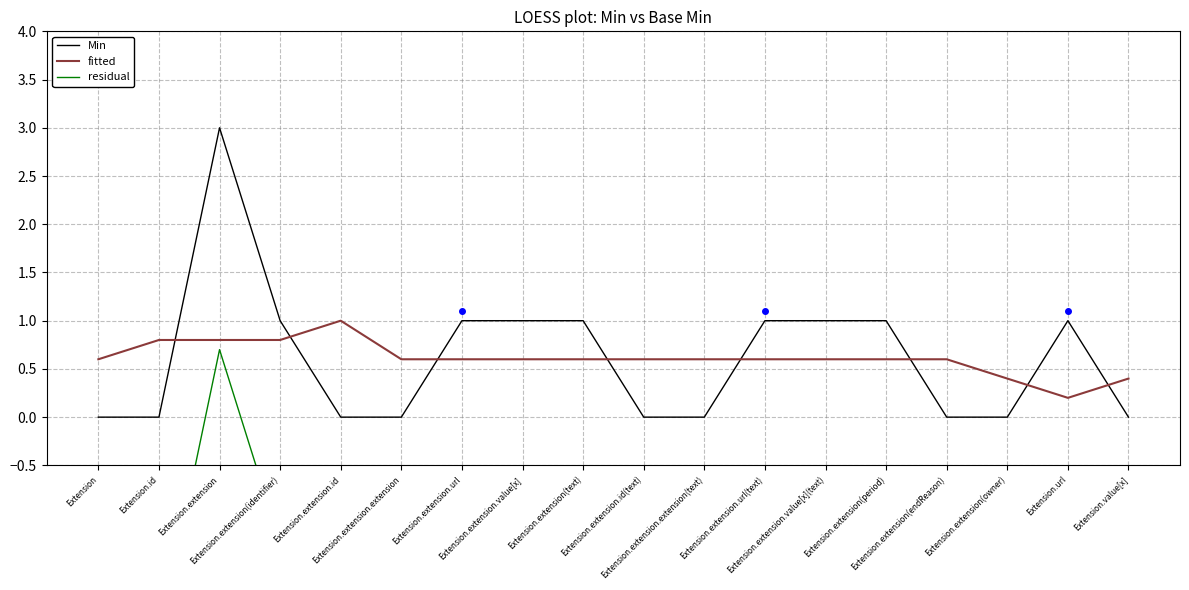

True or false: Min and residual cross at least once.

False